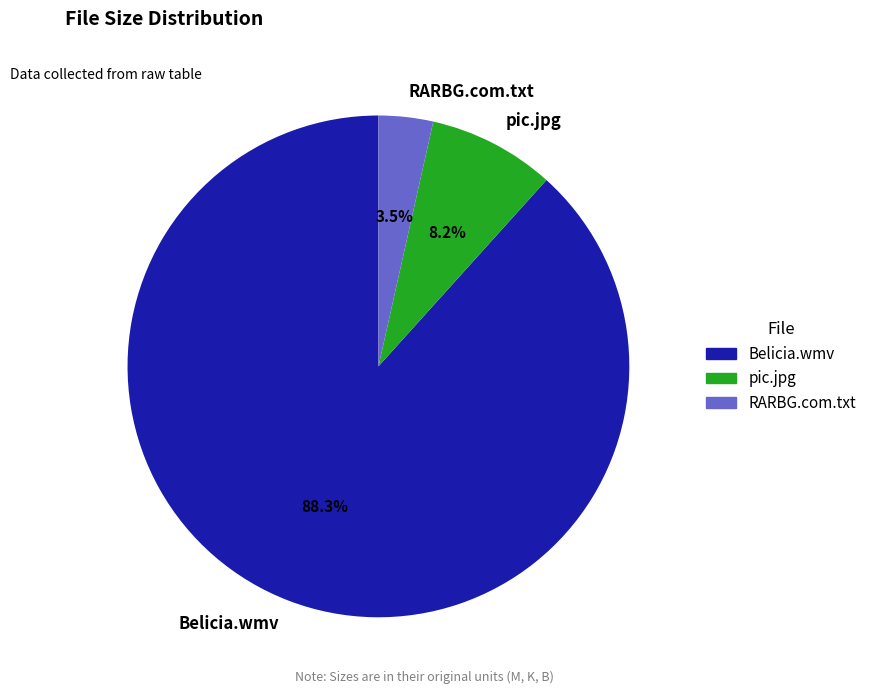

True or false: Belicia.wmv accounts for 88% of the total.

True